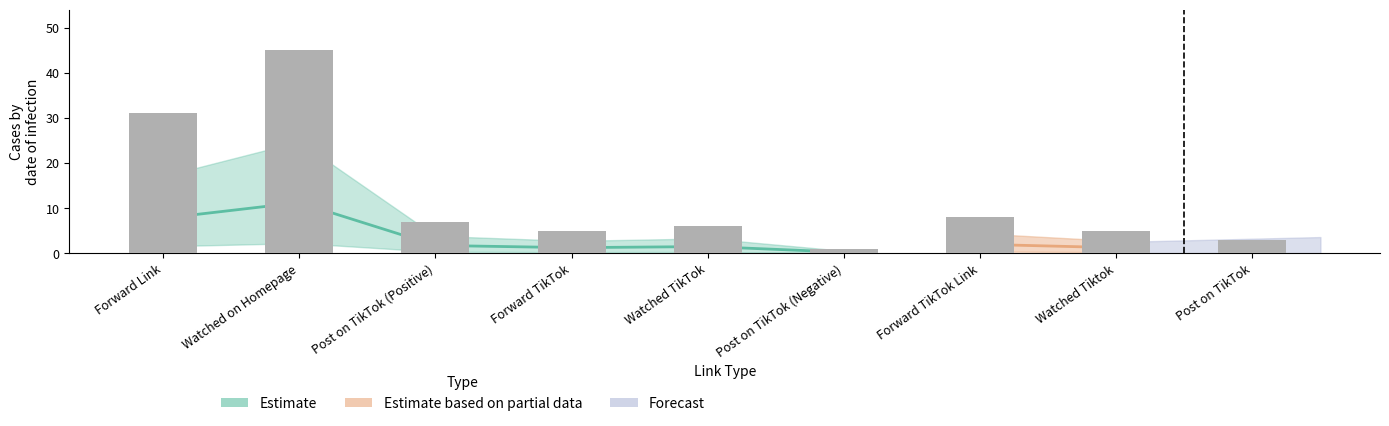

Which category has the highest value across all series?

Watched on Homepage